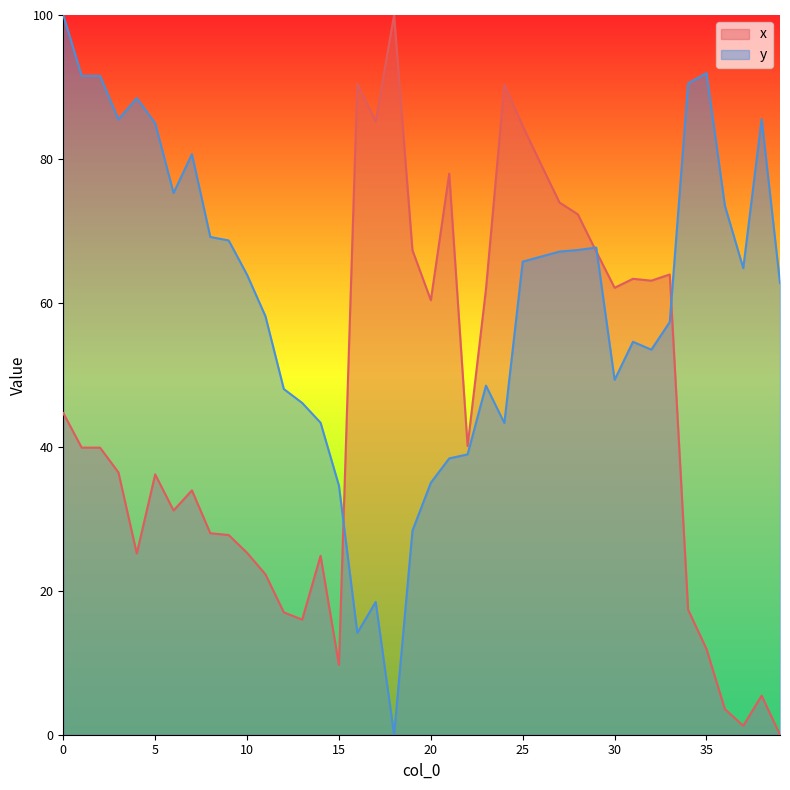

How many times do x and y cross each other?

4